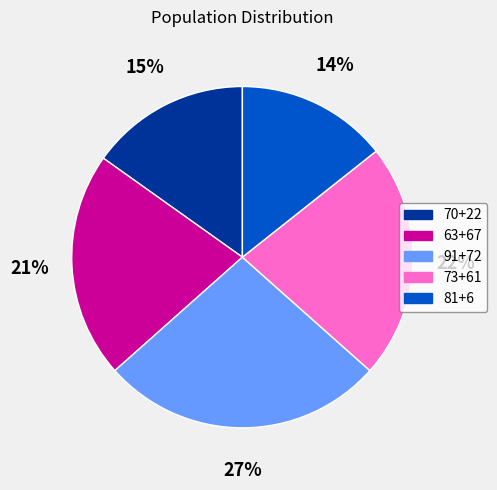

Which has a higher value, 91+72 or 81+6?

91+72